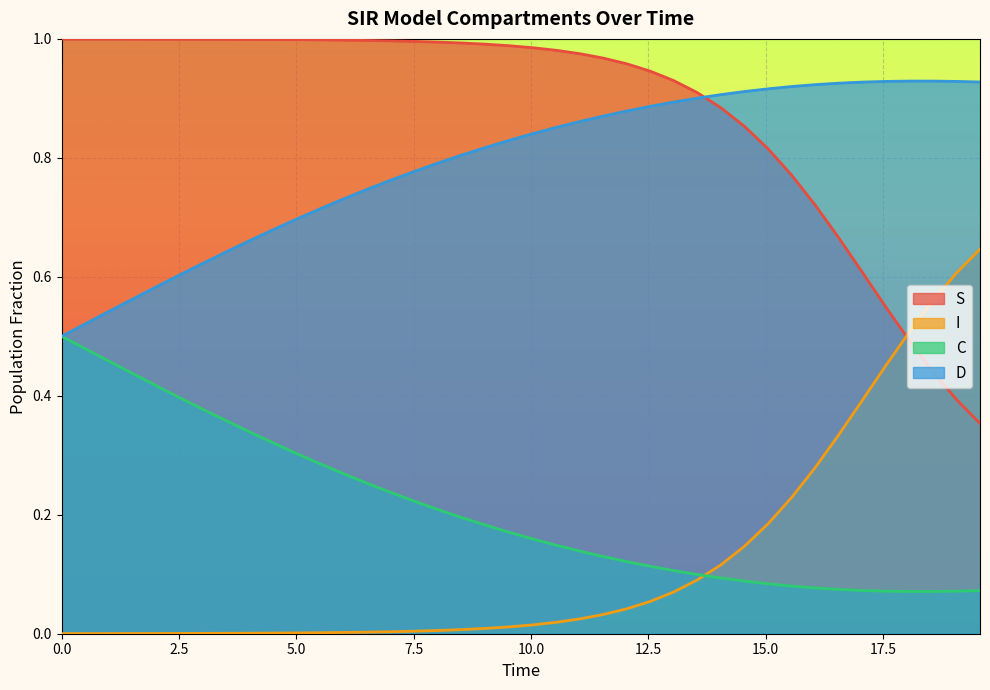

Rank the series by their maximum value, from lowest to highest.

C, I, D, S